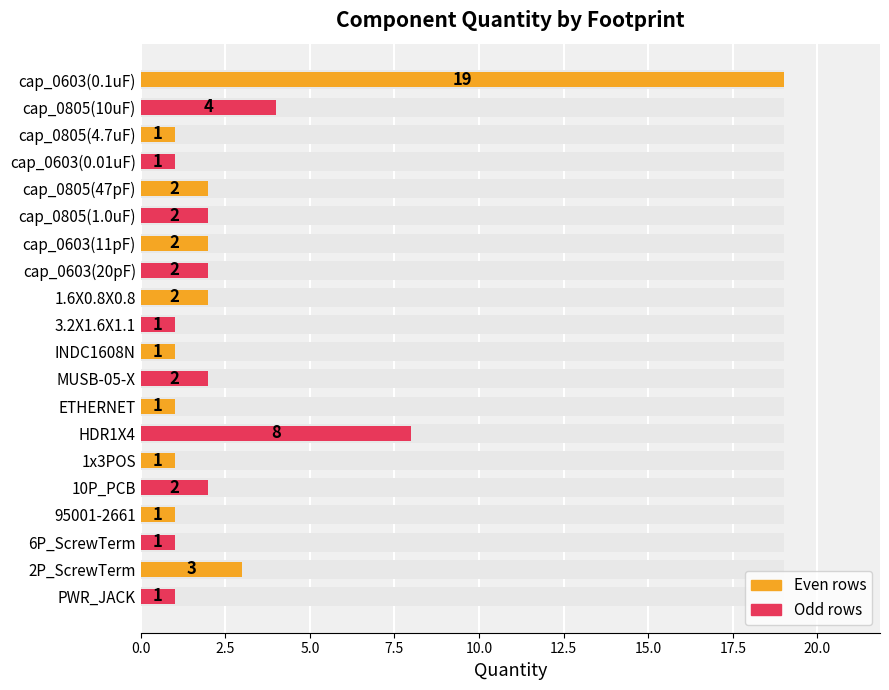

What is the smallest value displayed?

1